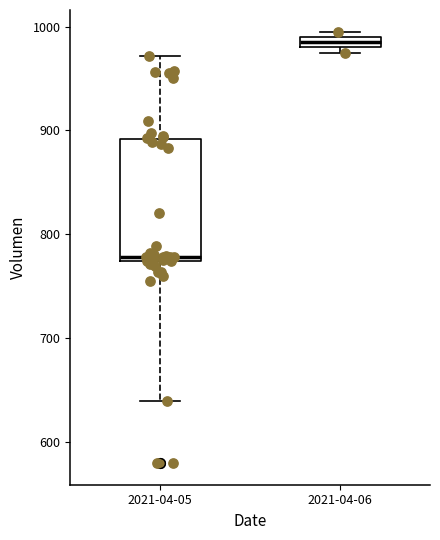

Where is the upper edge of the box for 2021-04-06 on the y-axis? The values are not printed on the chart, so give them approximately, as read against the axis.

990